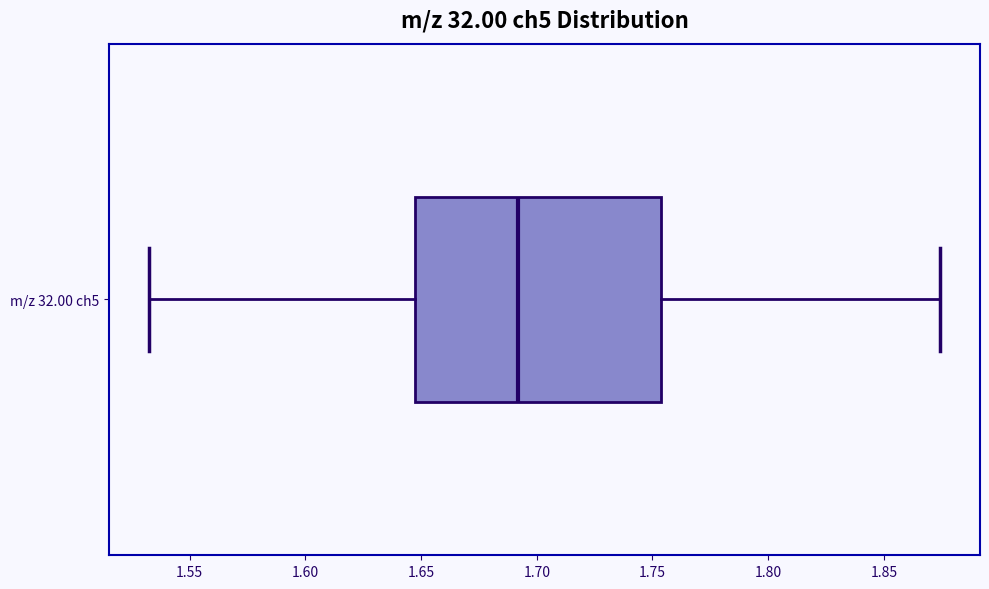

Transcribe this box plot: give where the median line is, the range the box spans, and where the two whiskers end, as read against the x-axis. The values are not printed on the chart, so give them approximately, as read against the axis.

median 1.690, box 1.650 to 1.755, whiskers 1.530 to 1.875